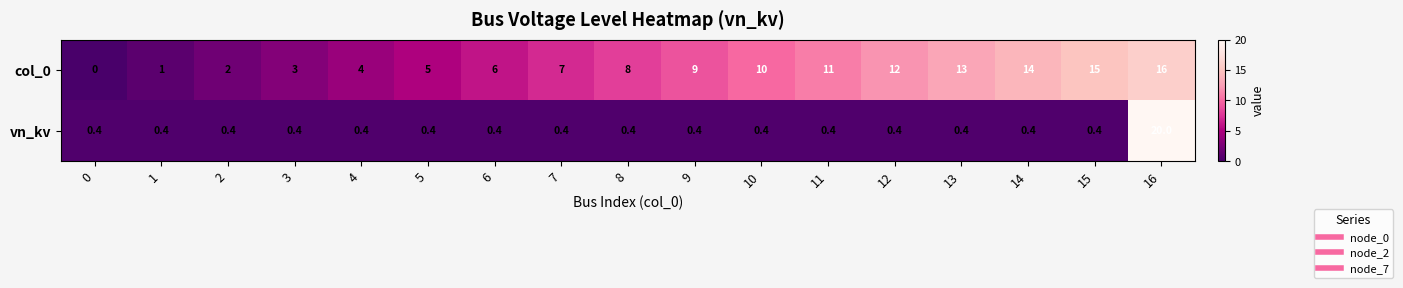

Is the value of col_0 at 7 greater than the value of vn_kv at 3?

Yes